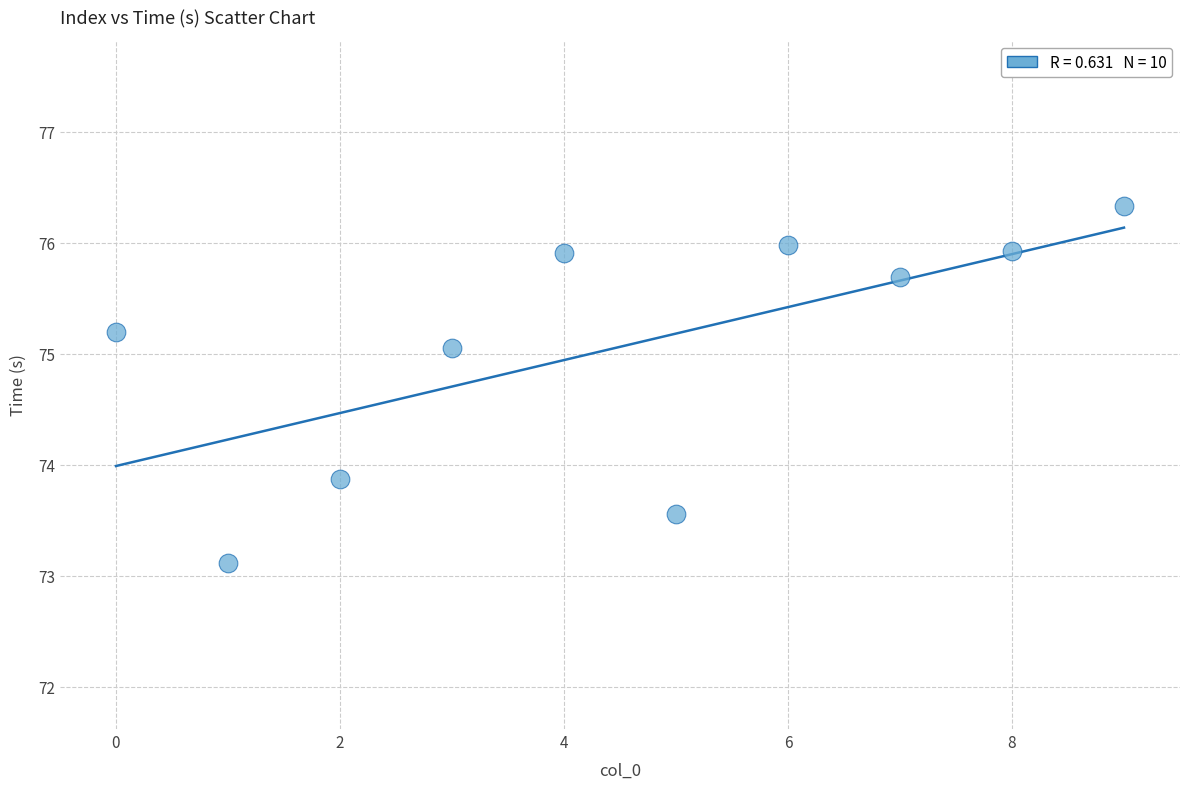

What Y value in the scatter plot is closest to 74?

73.9